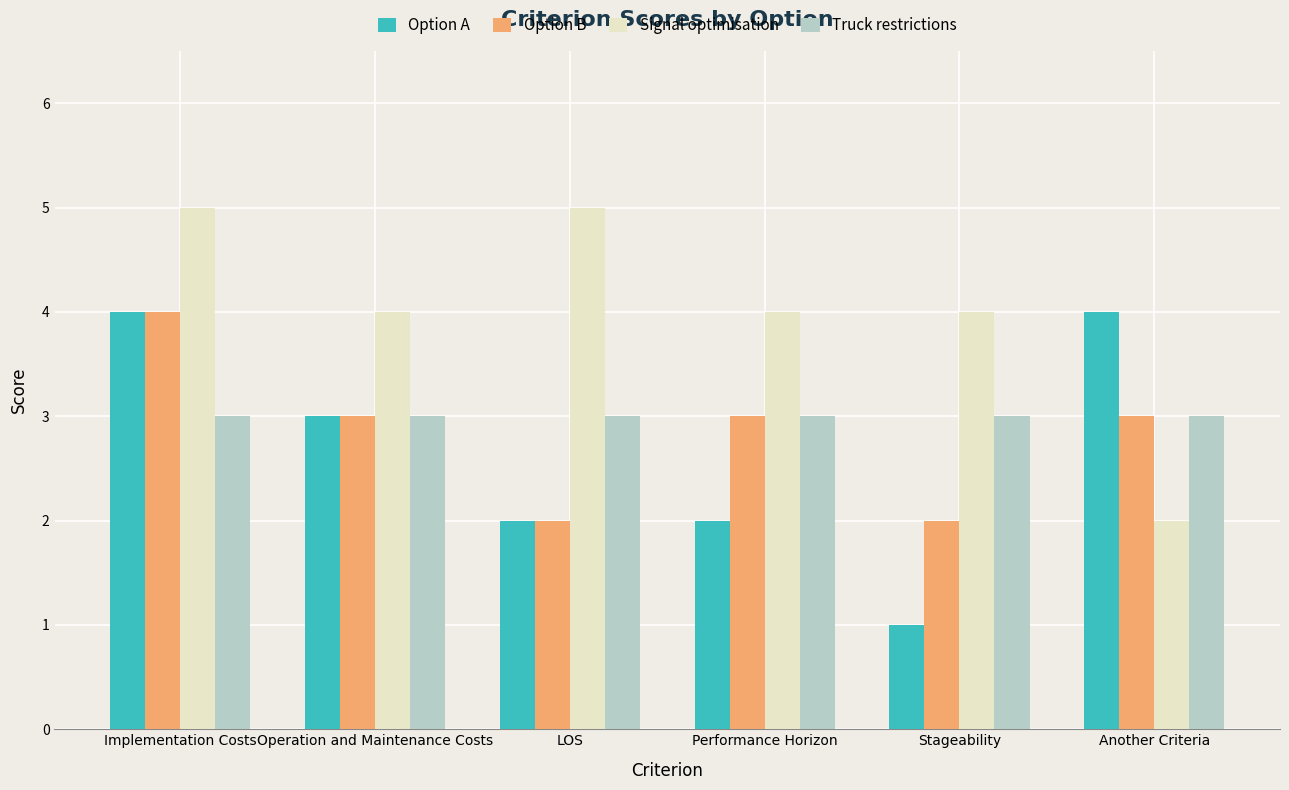

What is the label of the 1st bar from the right?

Another Criteria